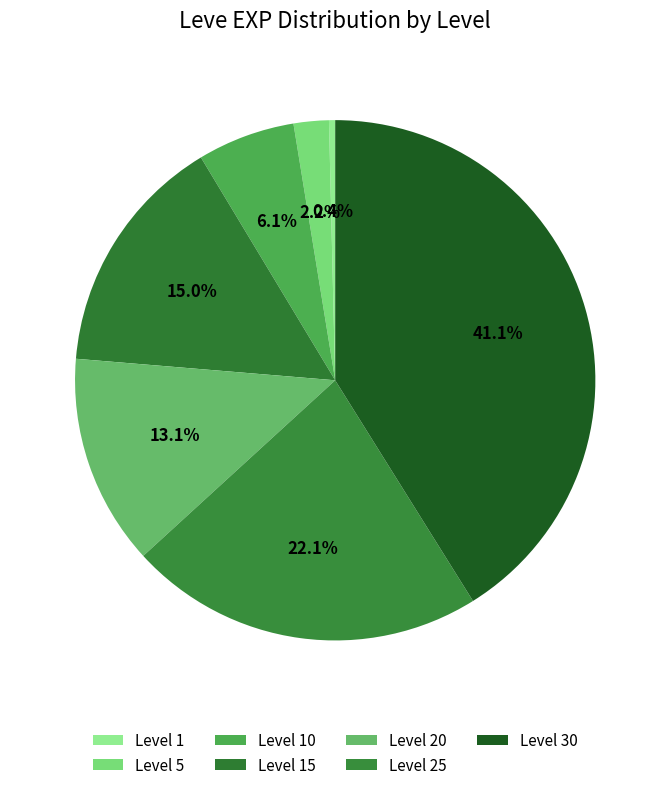

How many segments does this pie chart have?

7